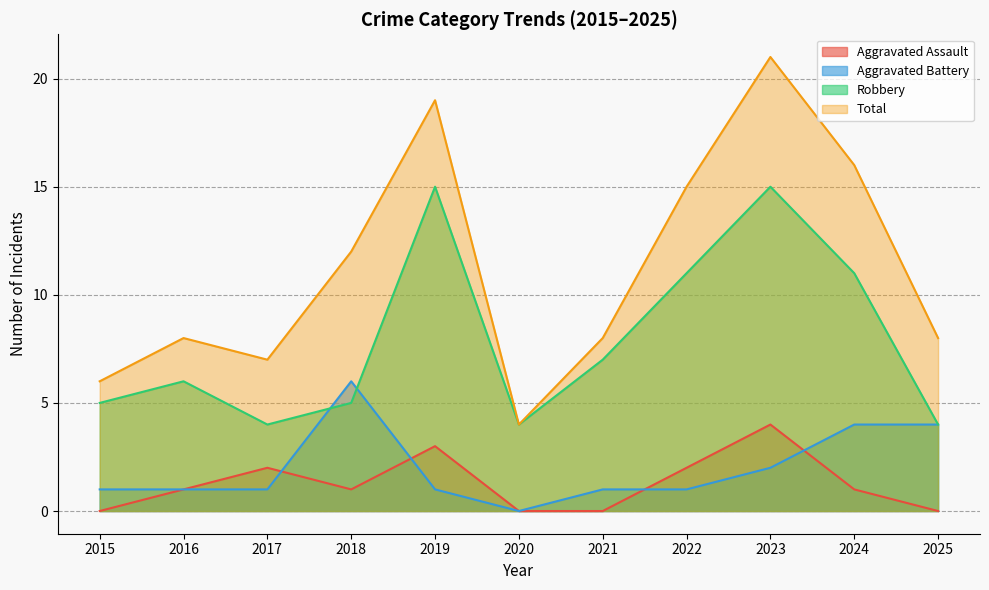

Which category has the lowest value in the Aggravated Assault series?

2015